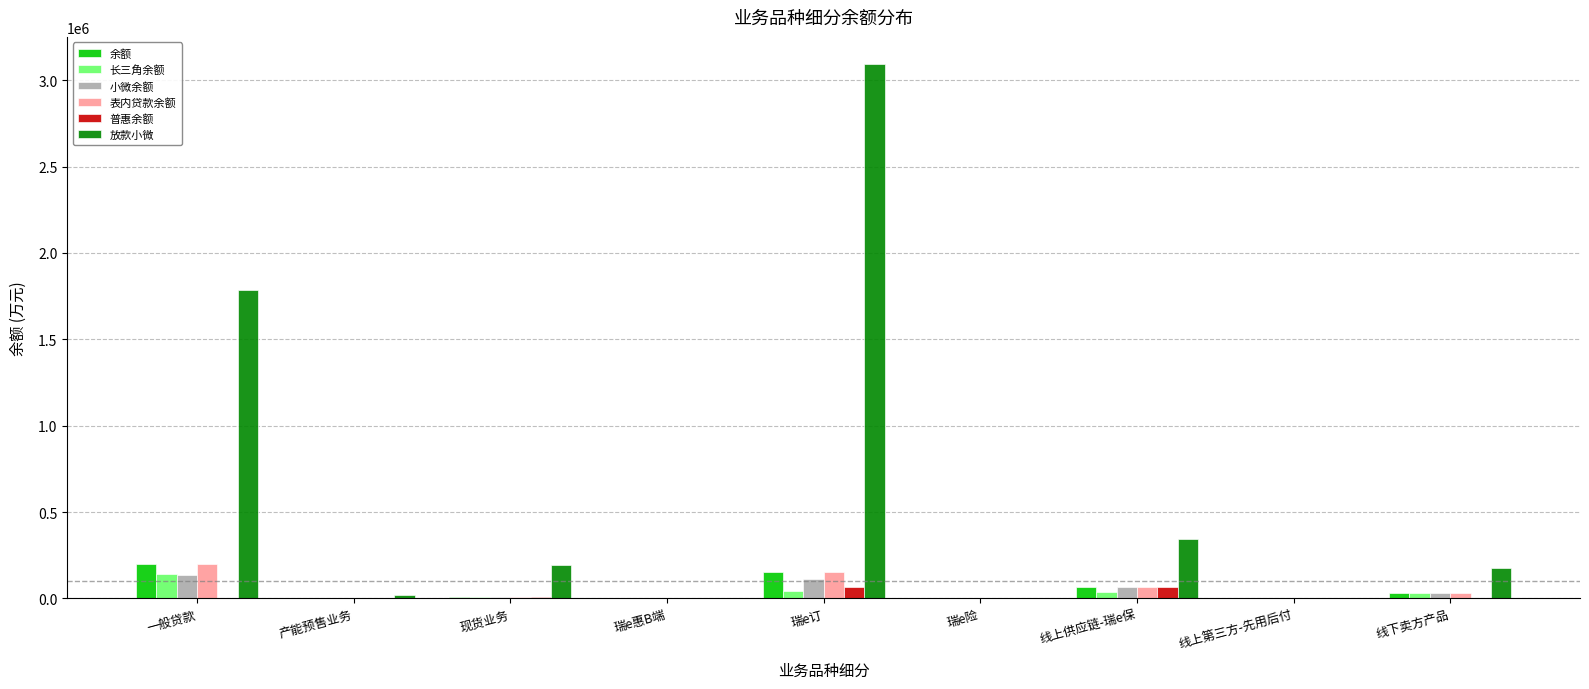

Where is 放款小微 nearest to the value 1548007?

一般贷款